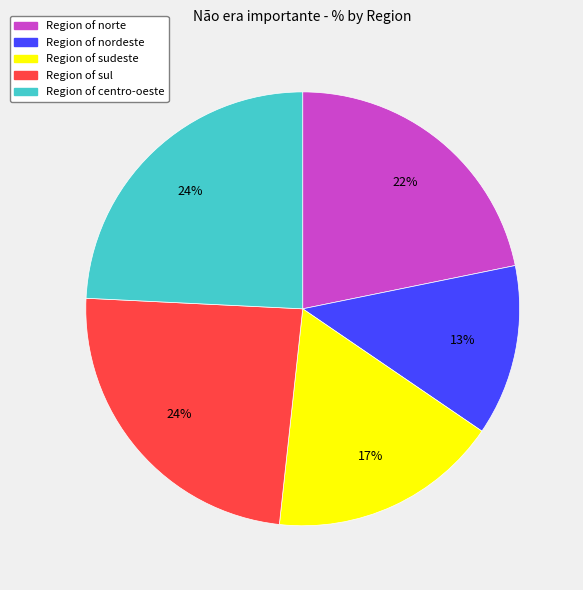

Is there any slice that represents more than half of the pie?

No